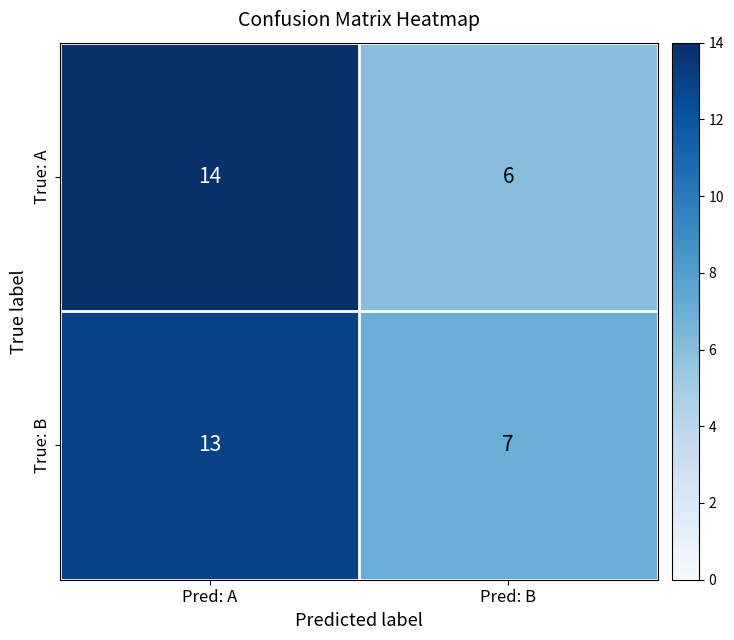

What is the total value across all series at Pred: B?

13